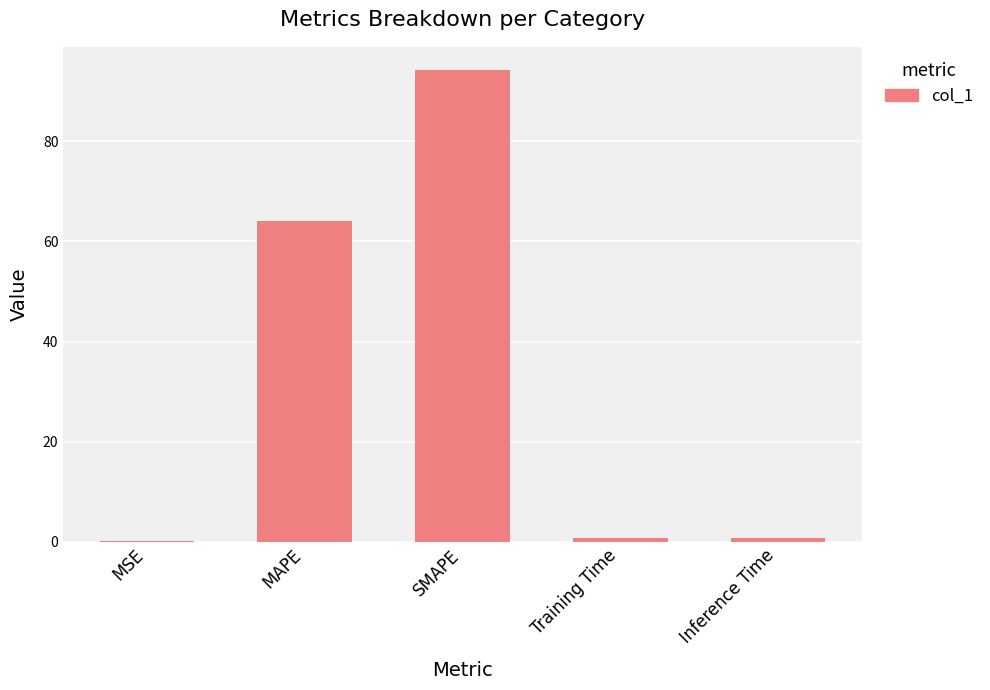

What is the difference between the values at MSE and Inference Time?

0.7